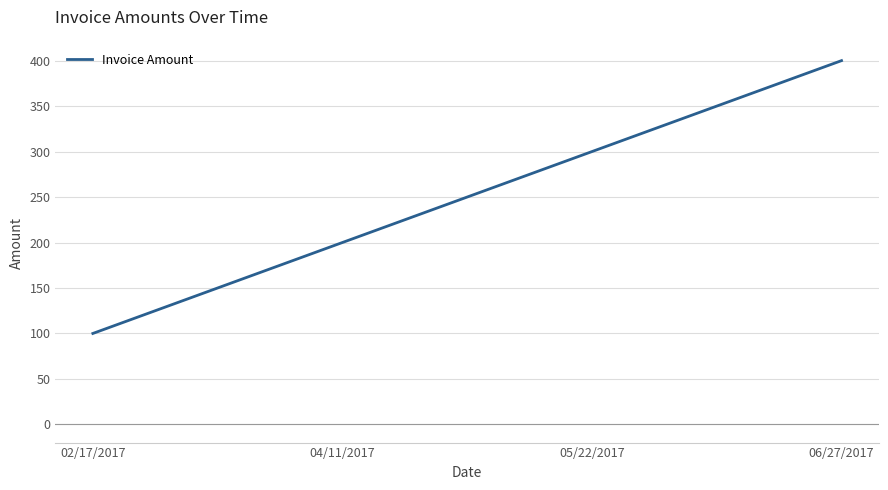

What value does the data have at 04/11/2017?

200